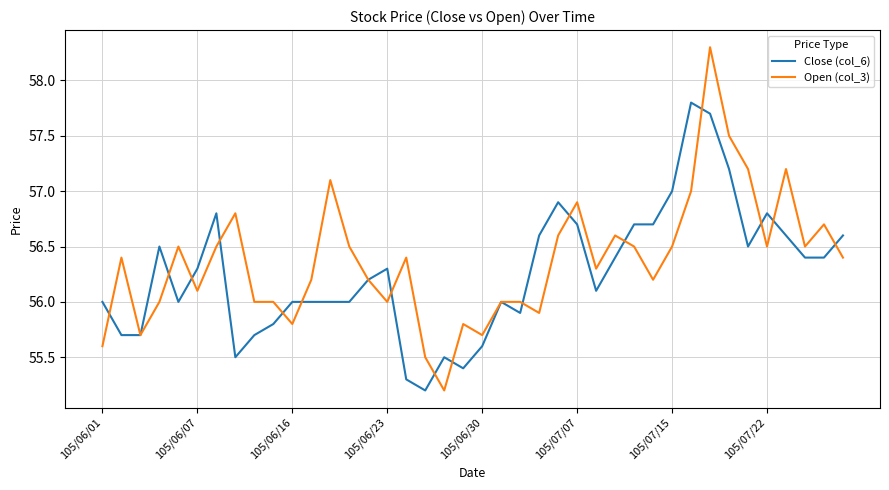

What is the lowest value of the Open (col_3) series?

55.2